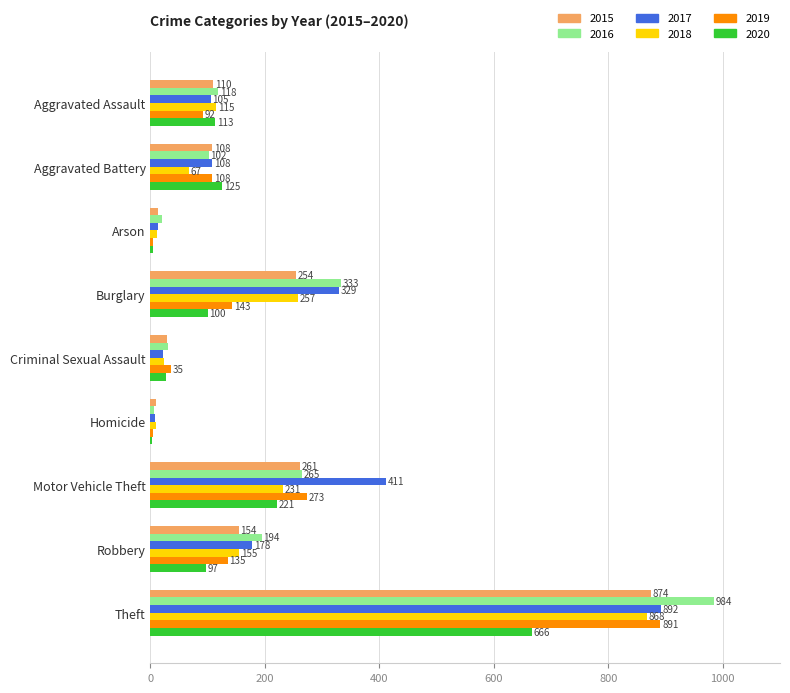

At which category does the chart reach its peak across all series?

Theft